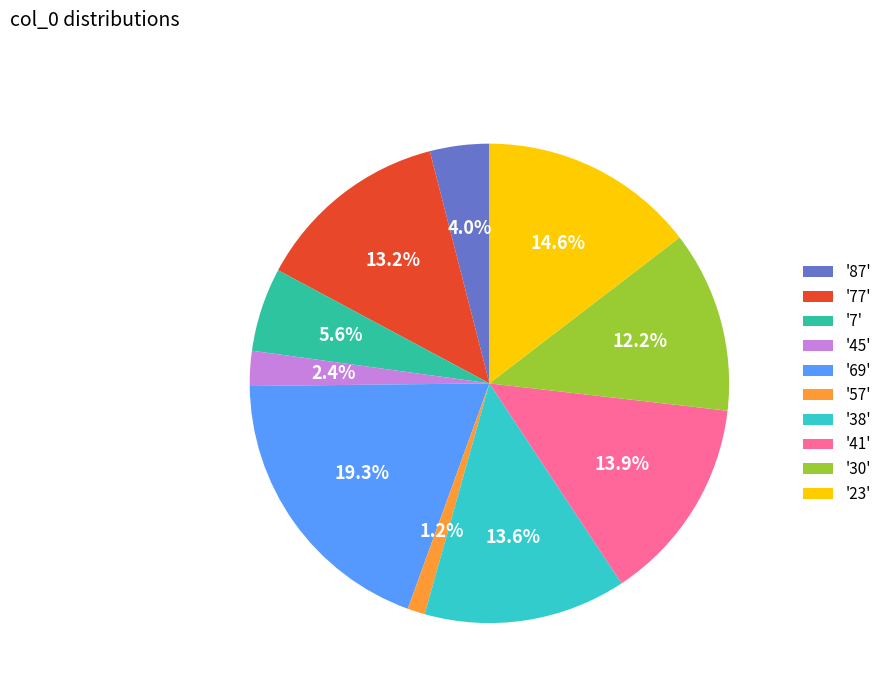

Which slice is the smallest?

'57'